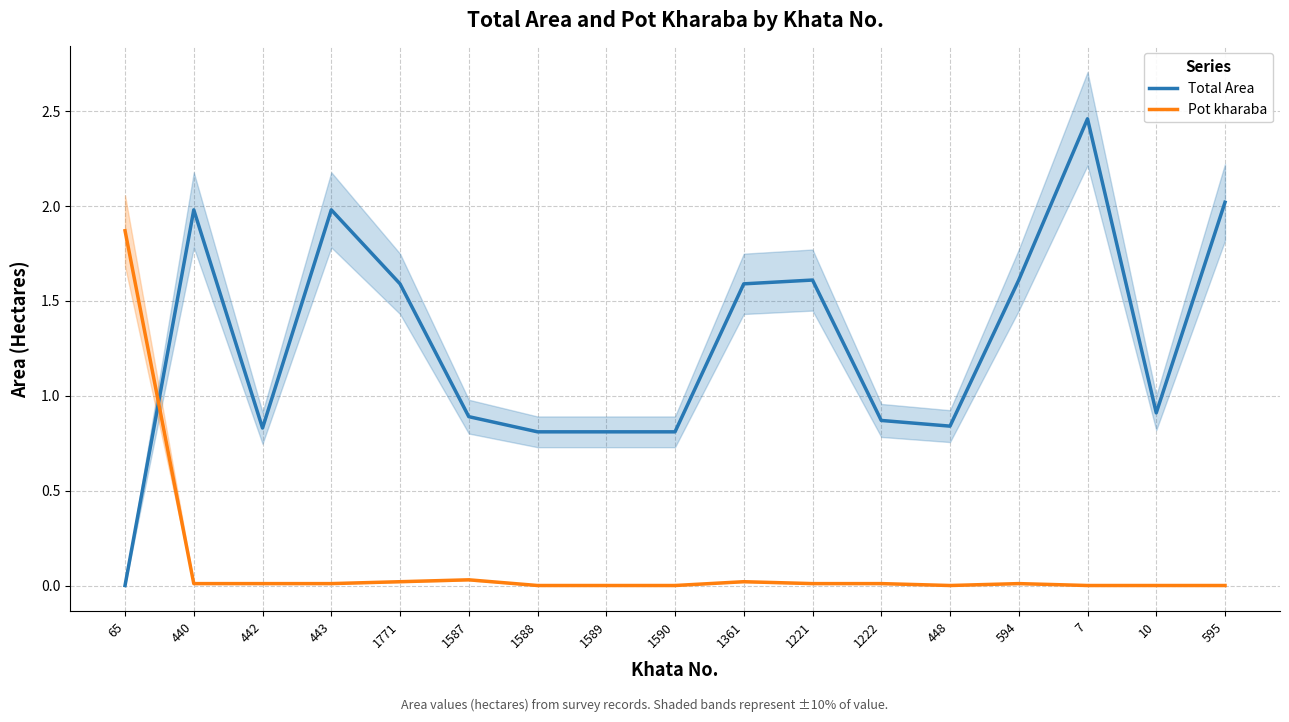

What is the approximate value of Total Area at 1771?

1.6